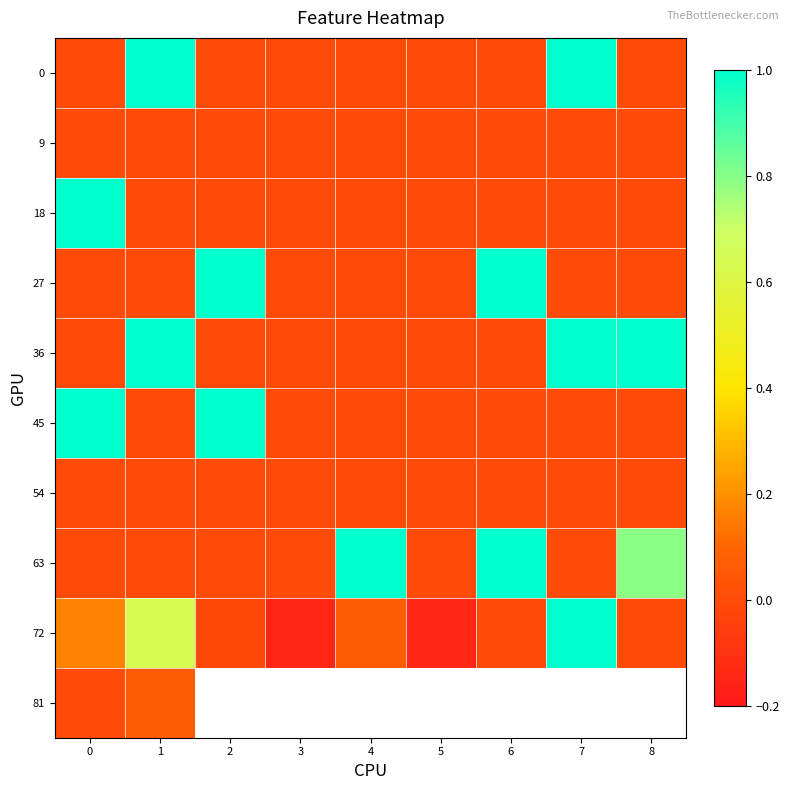

At how many categories does at least one series exceed 0?

7